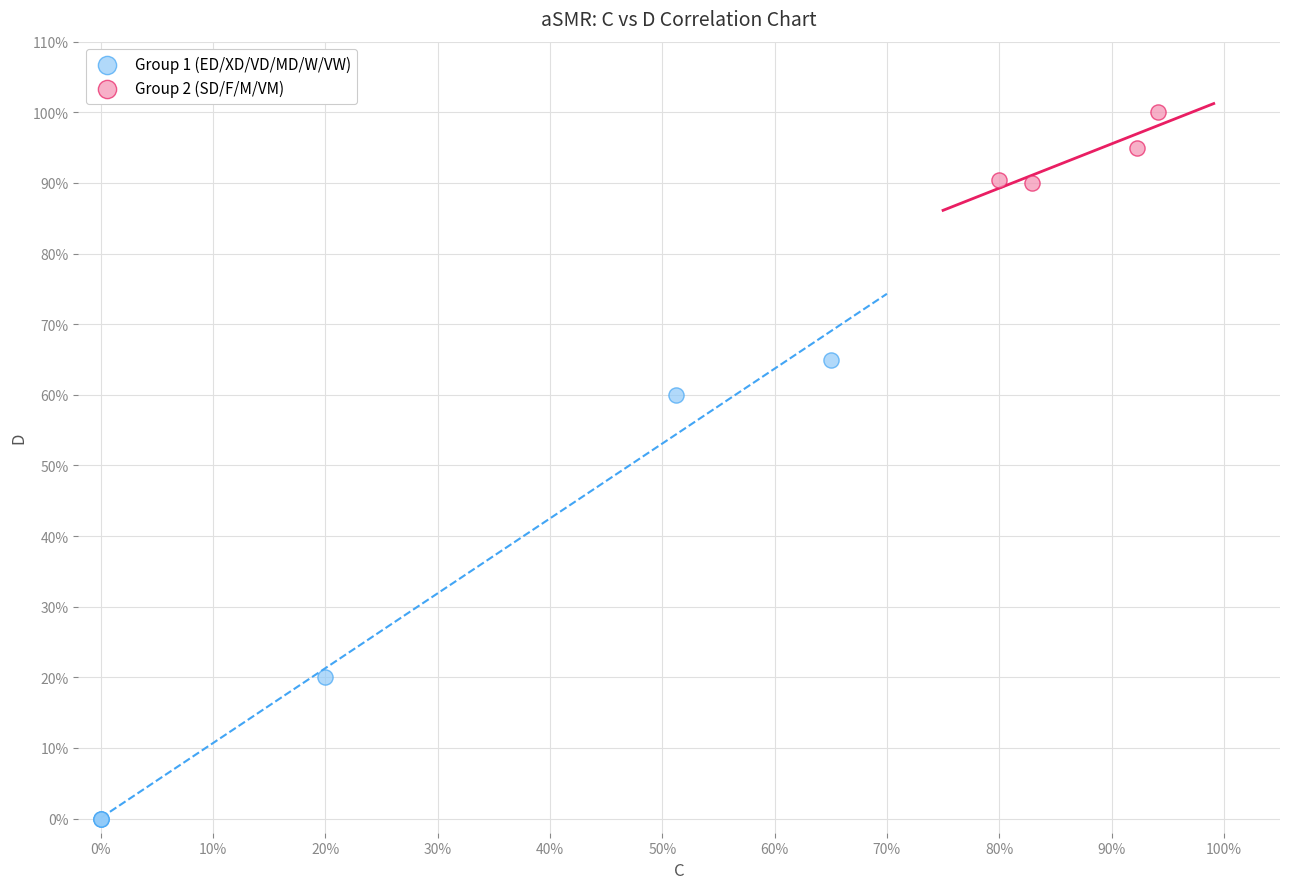

What are all the series names shown in the legend?

Group 1 (ED/XD/VD/MD/W/VW), Group 2 (SD/F/M/VM)